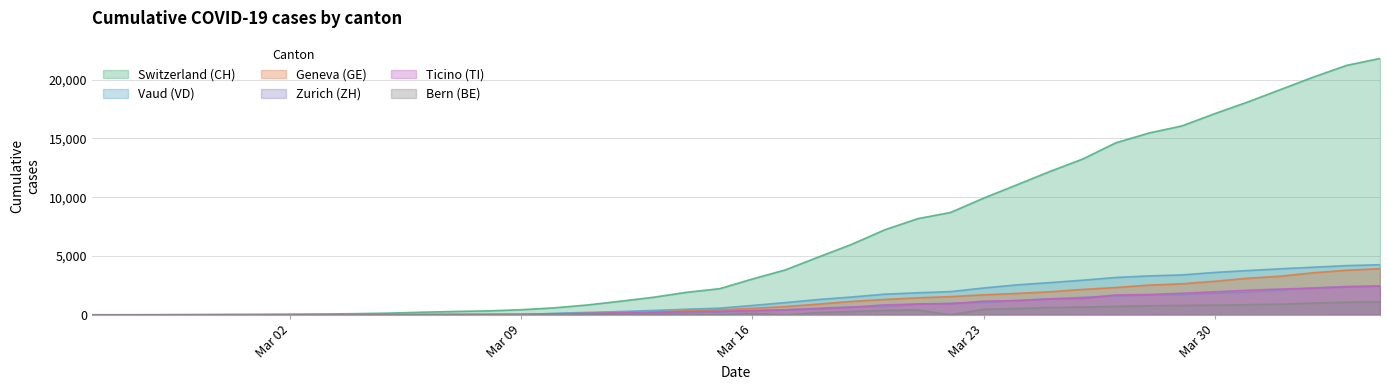

Does the chart have visible grid lines?

Yes